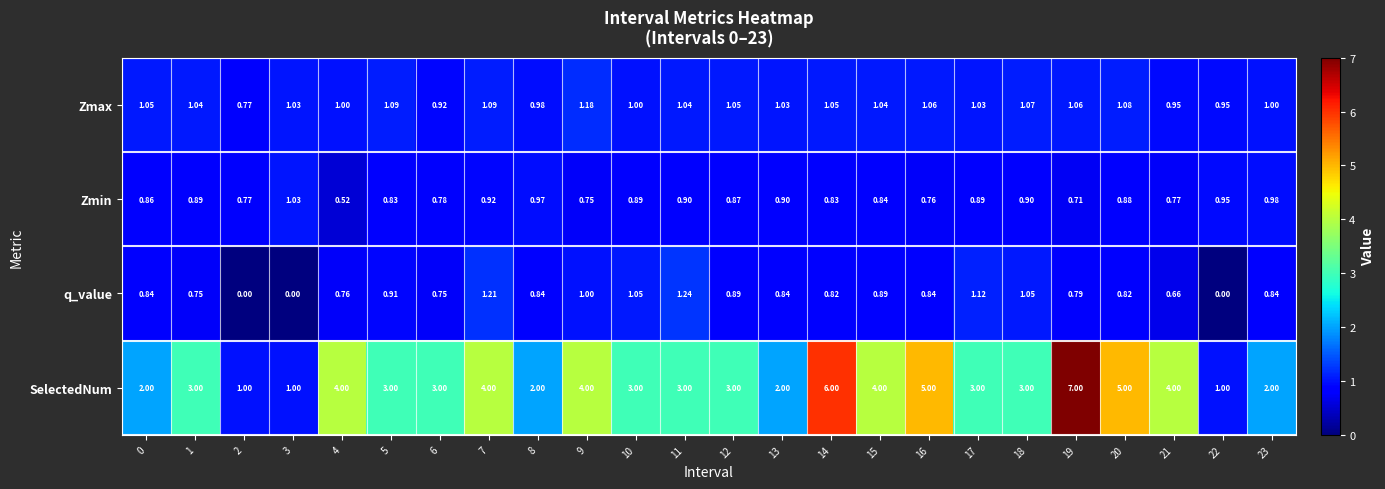

Is the value of Zmin at 2 greater than the value of SelectedNum at 19?

No